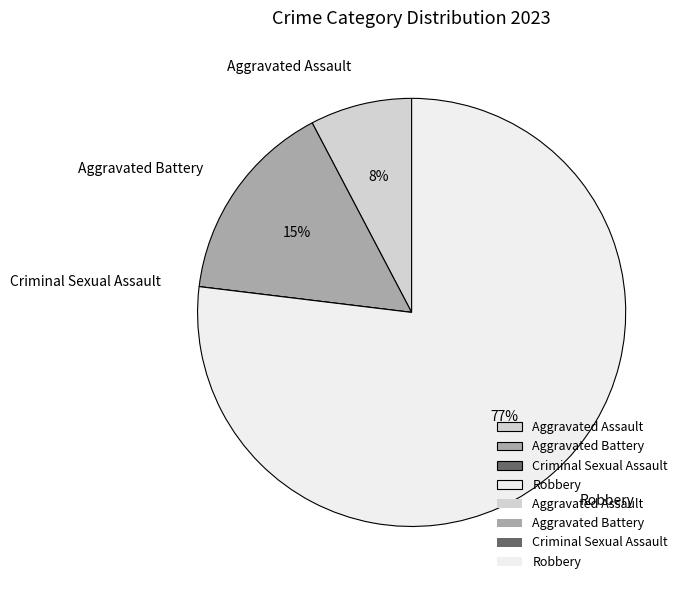

What is the largest slice in the pie chart?

Robbery